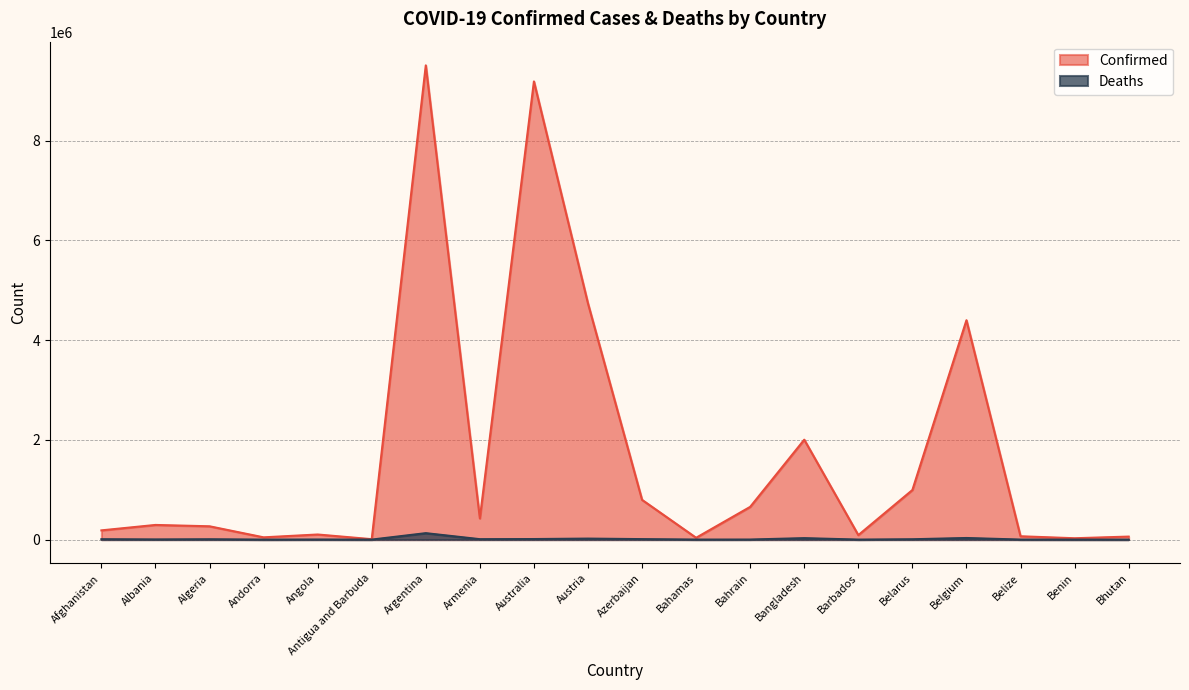

How many interior local valleys does the Deaths series have?

6